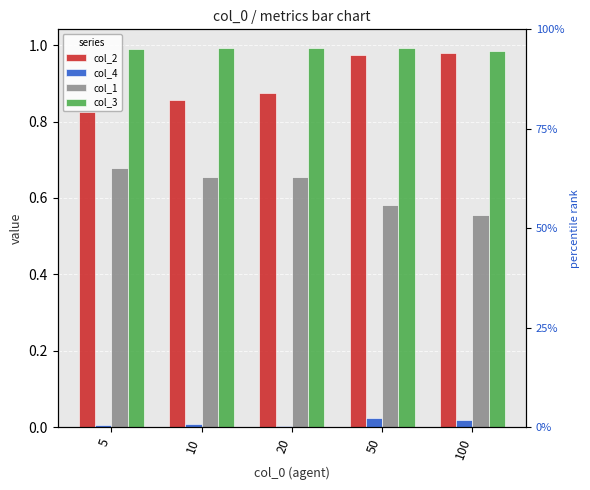

What is the difference between the maximum and minimum values in the col_2 series?

0.2